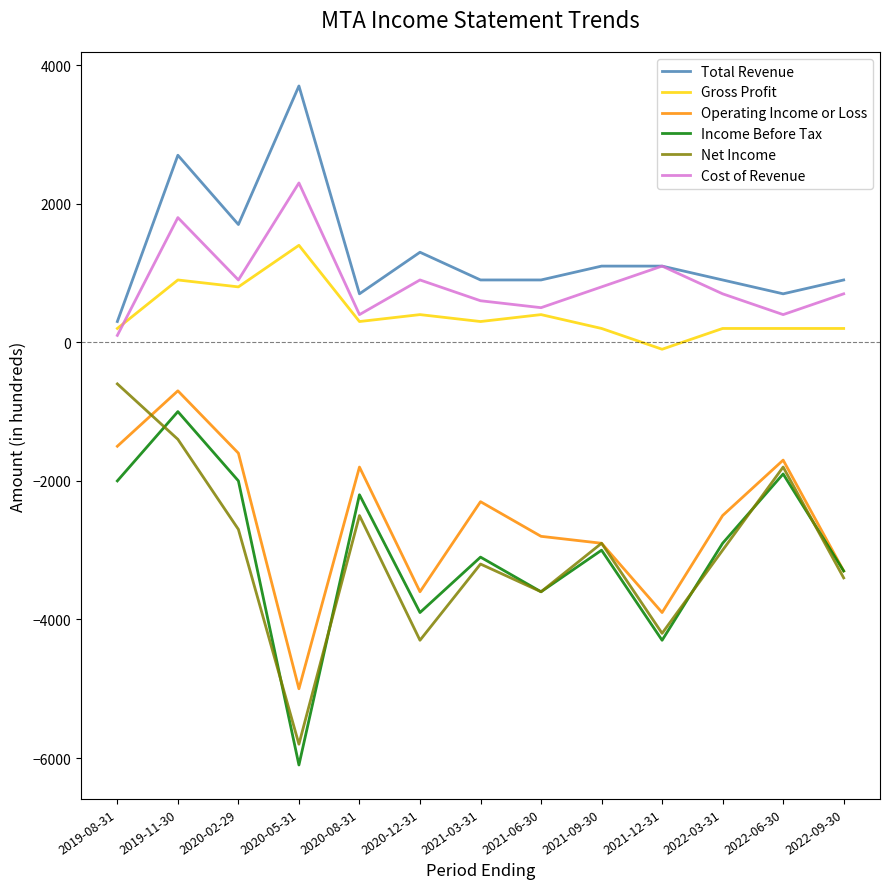

What is the maximum value shown in the chart?

3700